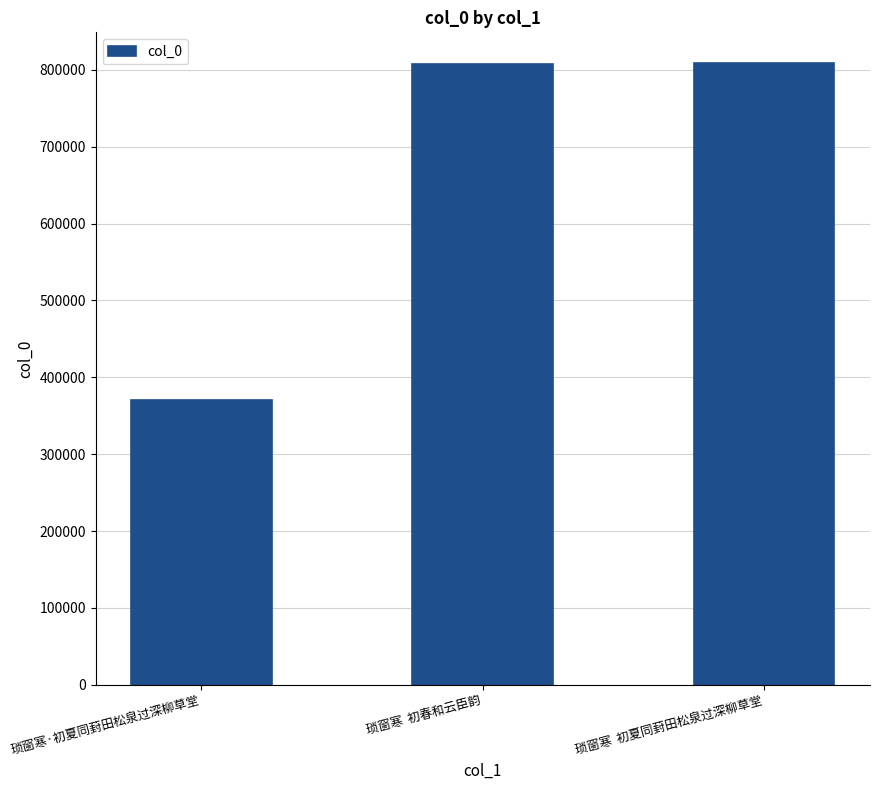

What is the label of the 2nd bar from the right?

琐窗寒  初春和云臣韵